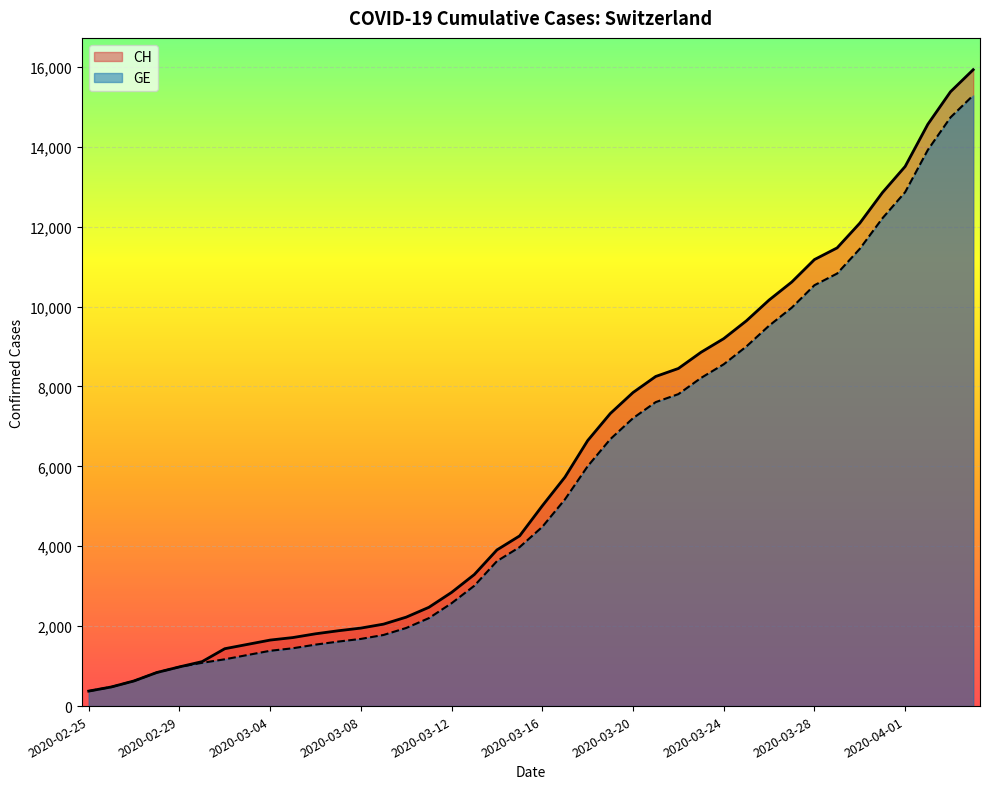

Reading left to right, list all the values displayed in this chart.

CH: 375	479	630	840	981	1113	1436	1544	1652	1715	1809	1885	1952	2051	2226	2472	2845	3291	3908	4259	5012	5731	6644	7323	7847	8249	8449	8855	9196	9642	10162	10613	11175	11467	12086	12852	13505	14561	15375	15926
GE: 375	479	630	840	981	1083	1171	1278	1384	1447	1538	1614	1681	1780	1955	2201	2574	3010	3627	3978	4485	5174	6002	6681	7205	7607	7807	8213	8554	9000	9520	9971	10533	10825	11444	12210	12863	13919	14733	15284